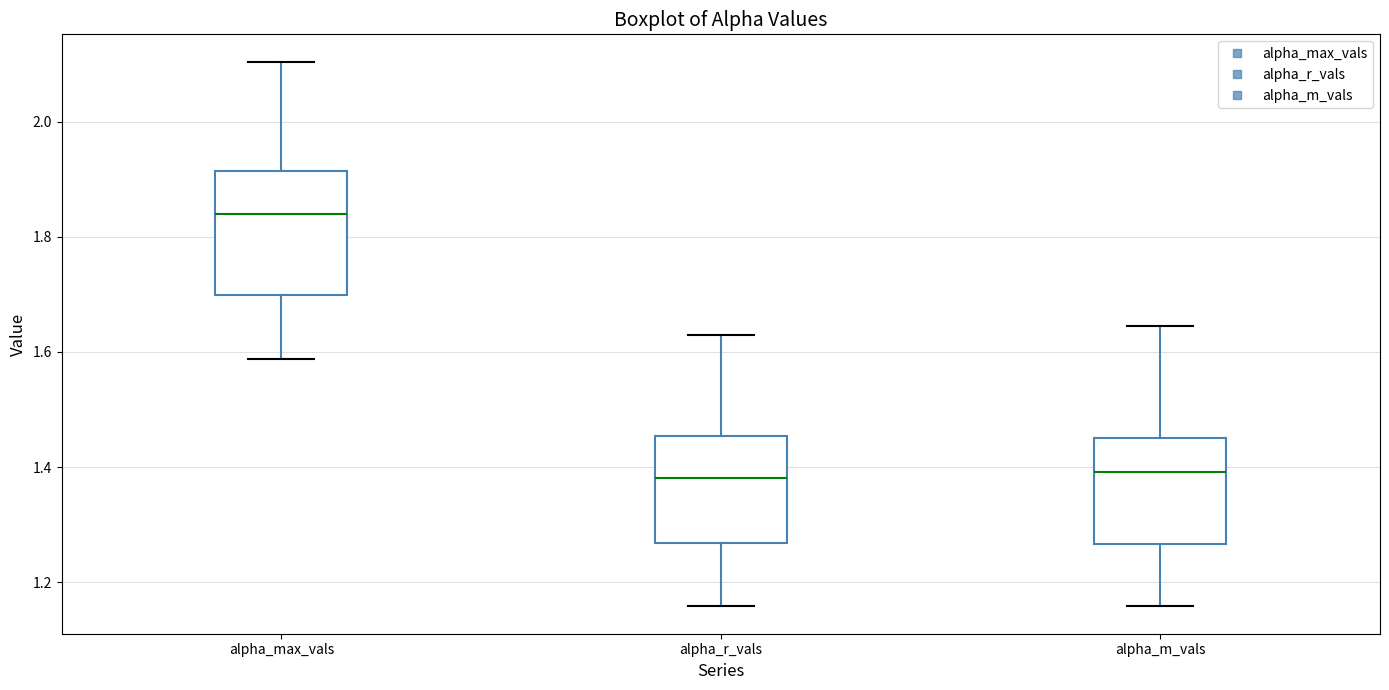

Reading left to right, transcribe this box plot: for each box, give where its median line is, the range the box spans, and where its two whiskers end, as read against the y-axis. The values are not printed on the chart, so give them approximately, as read against the axis.

alpha_max_vals: median 1.84, box 1.70 to 1.92, whiskers 1.58 to 2.10
alpha_r_vals: median 1.38, box 1.26 to 1.46, whiskers 1.16 to 1.62
alpha_m_vals: median 1.40, box 1.26 to 1.46, whiskers 1.16 to 1.64